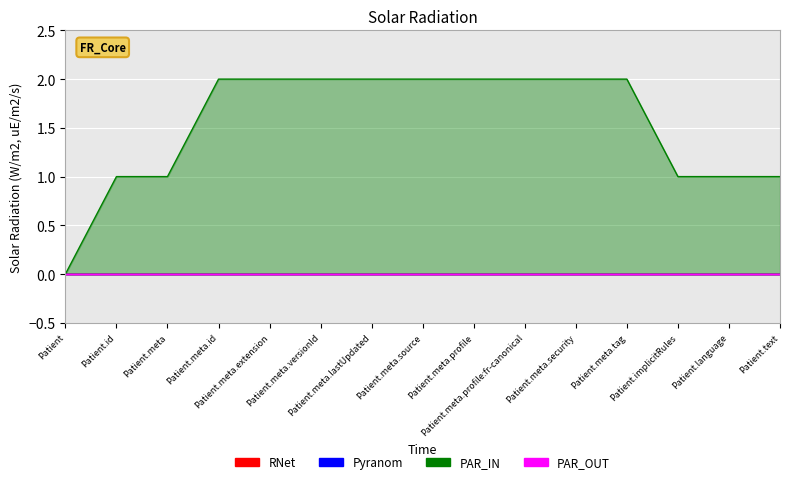

List the labels in order of RNet value, smallest first.

Patient, Patient.id, Patient.meta, Patient.meta.id, Patient.meta.extension, Patient.meta.versionId, Patient.meta.lastUpdated, Patient.meta.source, Patient.meta.profile, Patient.meta.profile:fr-canonical, Patient.meta.security, Patient.meta.tag, Patient.implicitRules, Patient.language, Patient.text